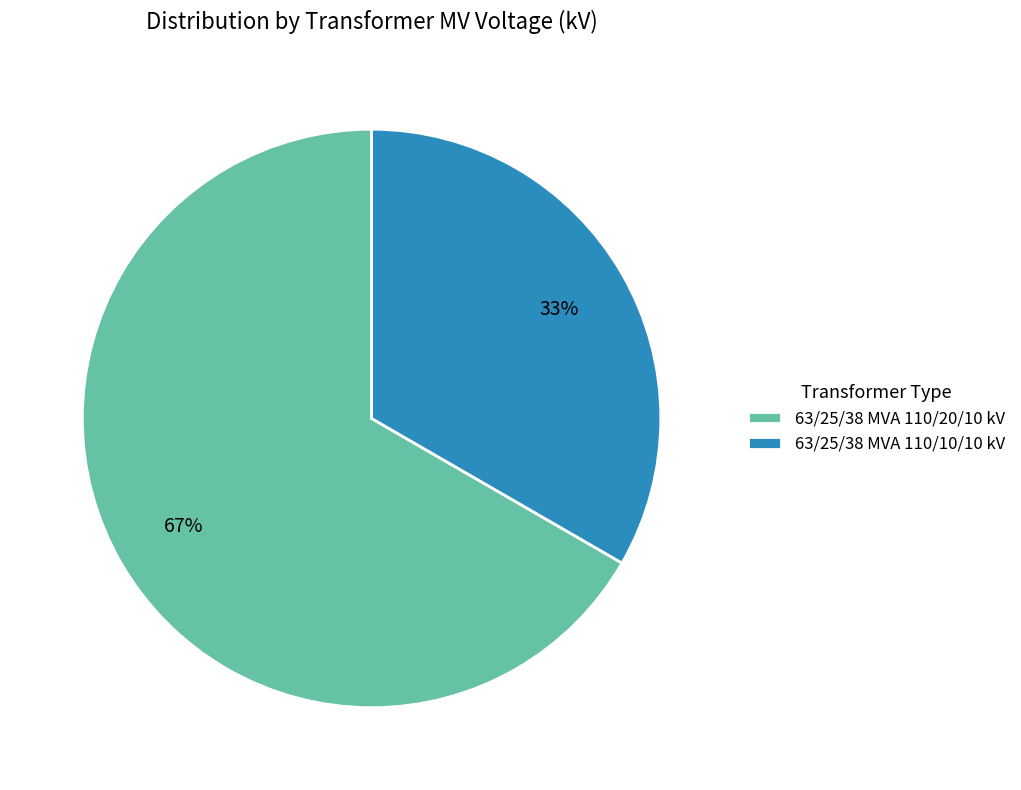

To the nearest percent, what is the average slice percentage?

50%